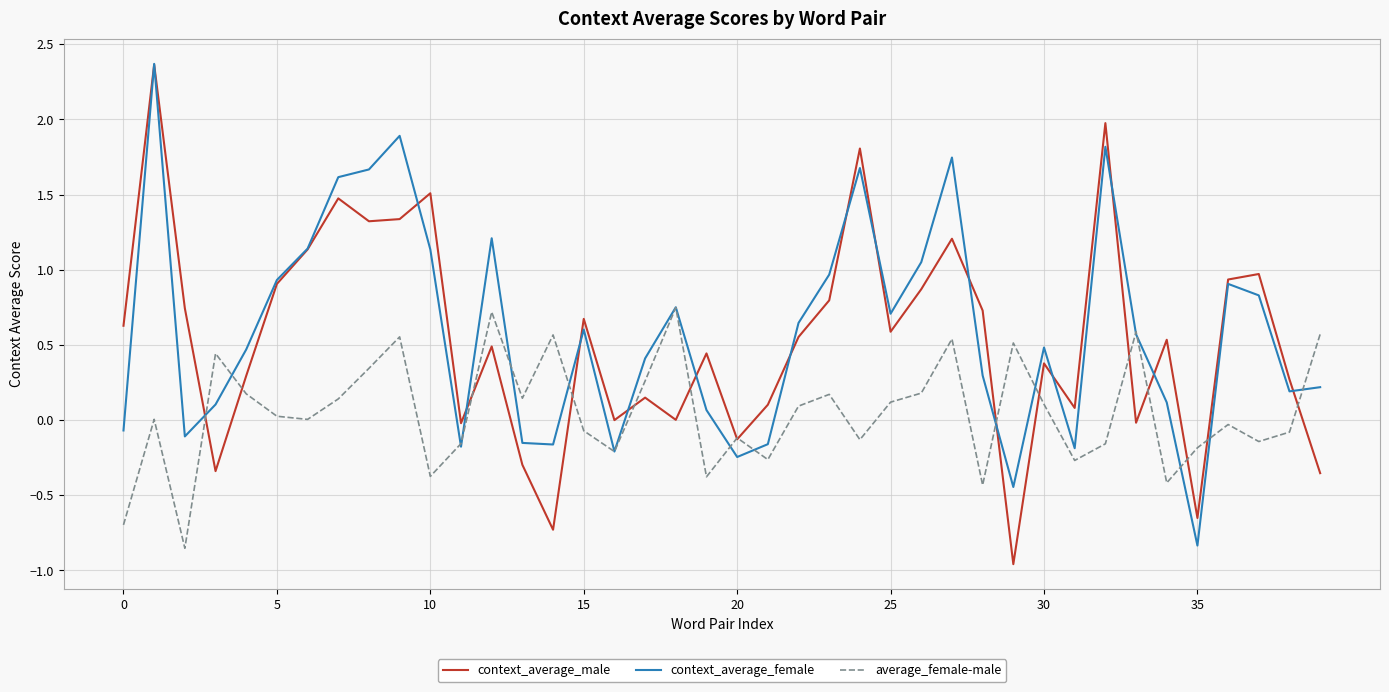

Which series has the widest spread of values?

context_average_male